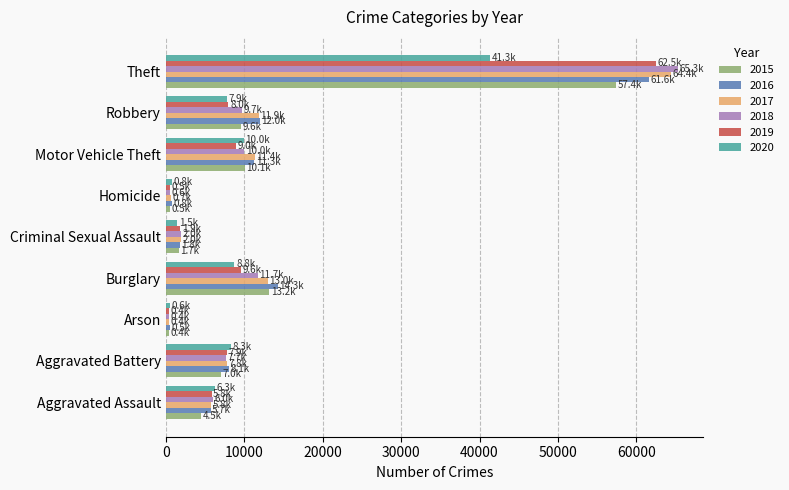

The 2019 series shows 1881 at Criminal Sexual Assault. True or false?

True